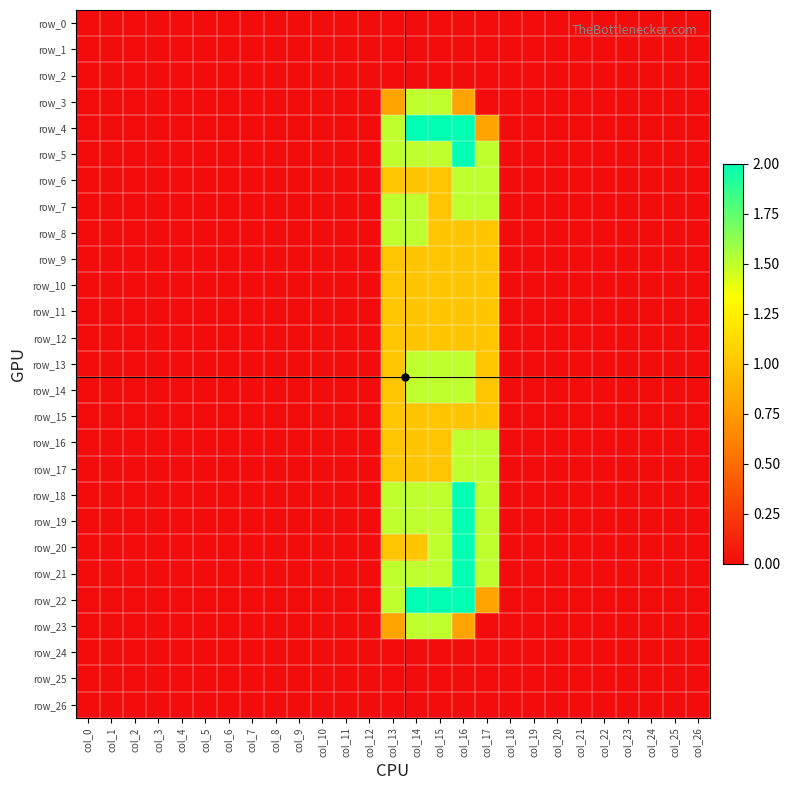

What is the sum of all row_21 values?

8.0